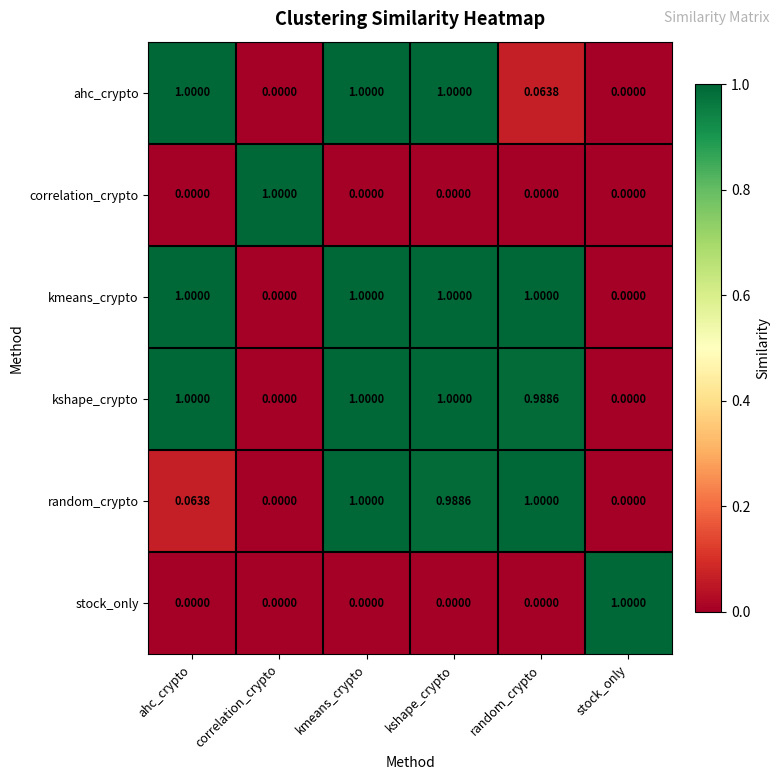

At which category is the sum across all series the highest?

kmeans_crypto